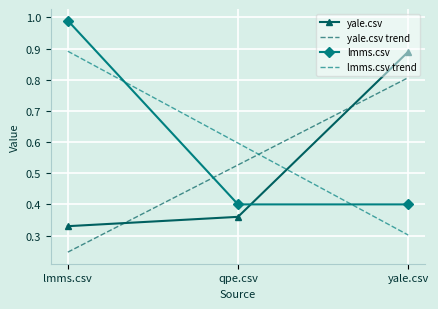

List the labels in order of yale.csv value, smallest first.

lmms.csv, qpe.csv, yale.csv